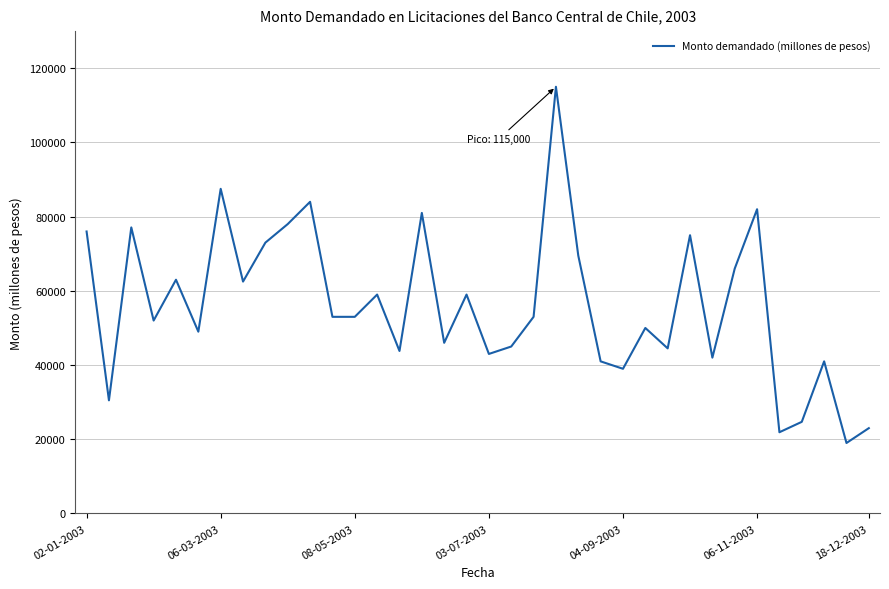

What is the difference between the maximum and minimum values?

96000